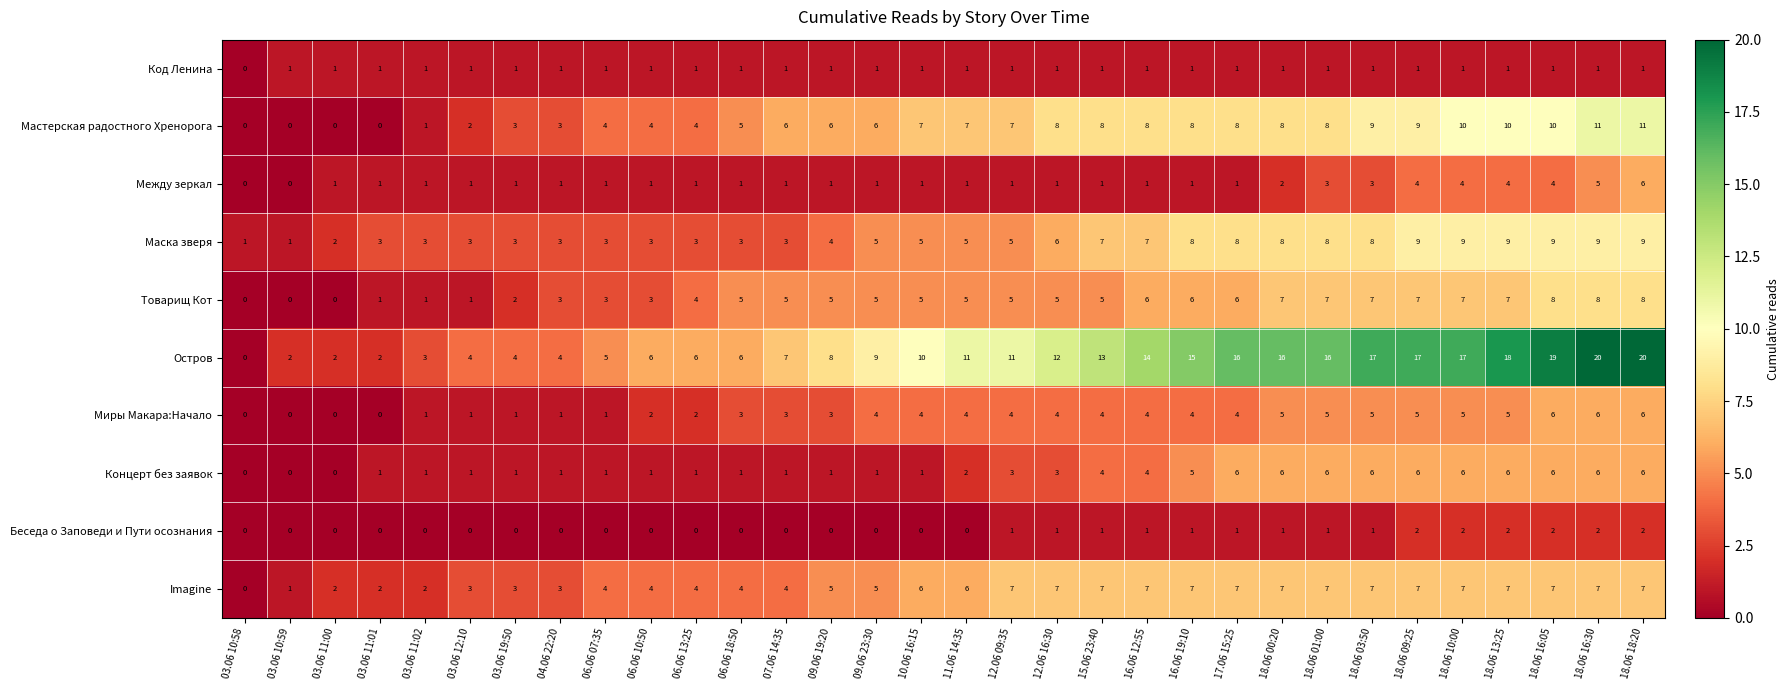

Which category has the lowest value in the Код Ленина series?

03.06 10:58